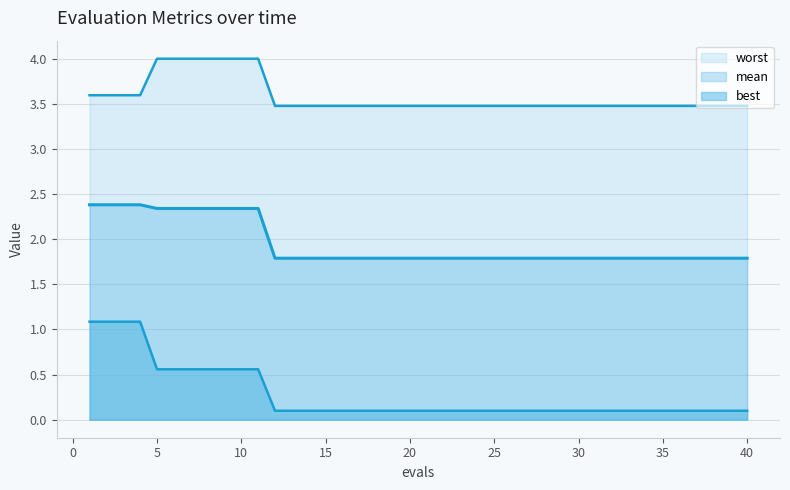

Does the chart have visible grid lines?

Yes